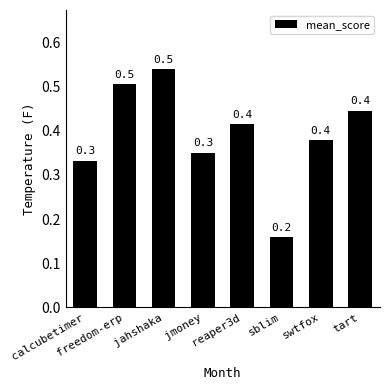

The chart shows a value of 0.1 at reaper3d. True or false?

False